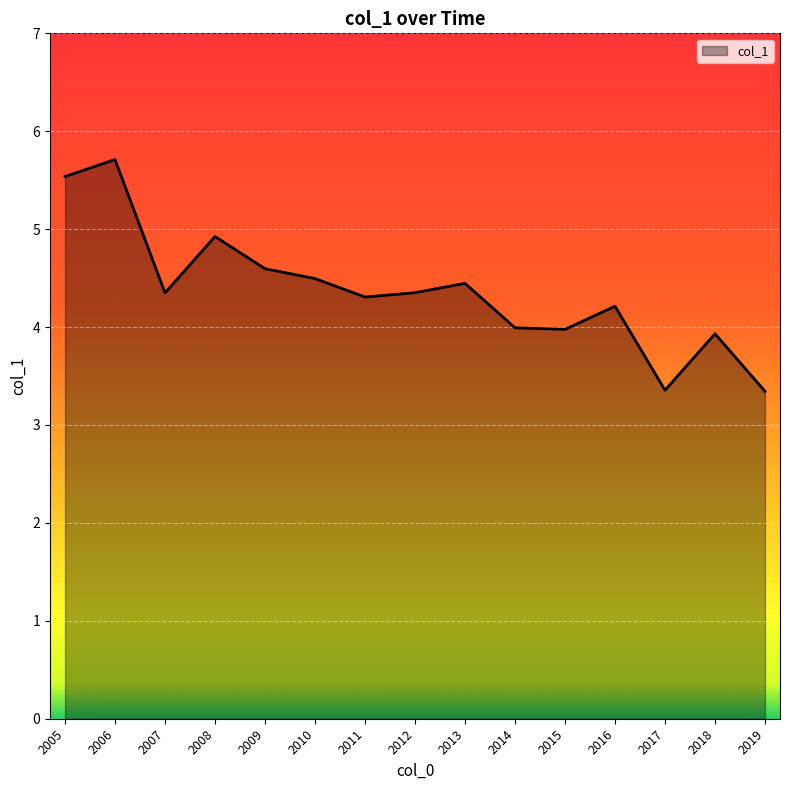

What is the greatest value displayed?

5.7